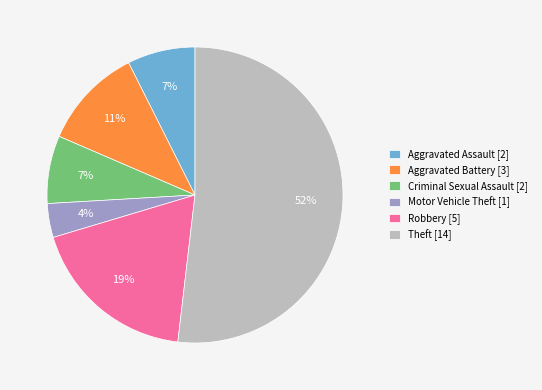

Combined, do Robbery and Motor Vehicle Theft account for over 50%?

No